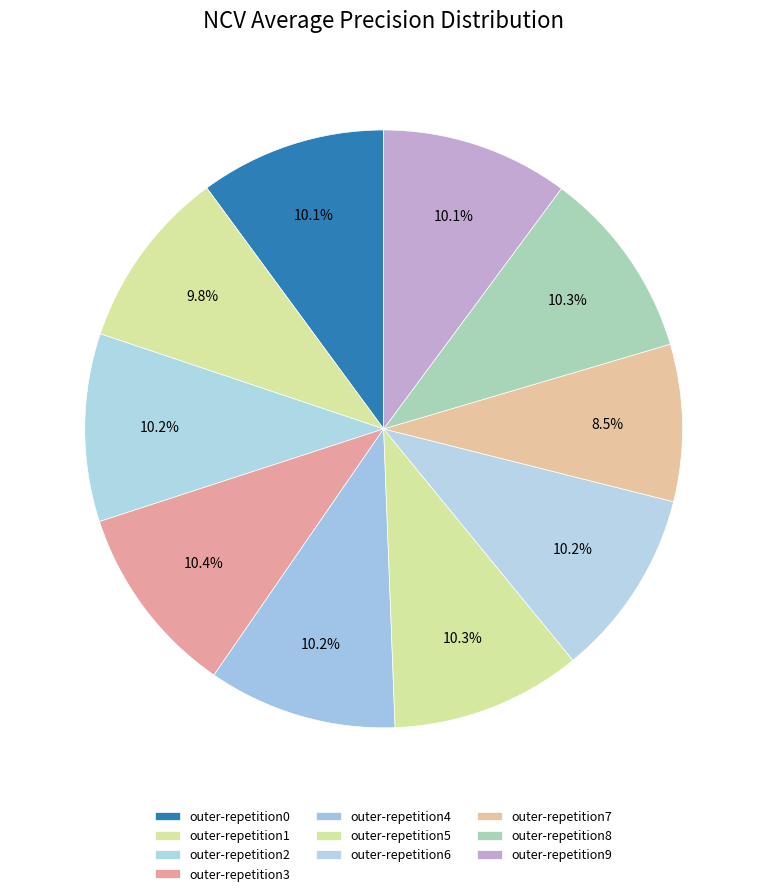

The outer-repetition4 slice represents 10% of the pie. True or false?

True